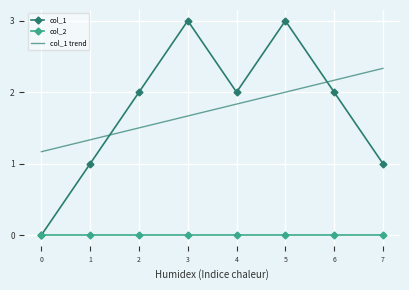

What is the sum of the col_1 values at 4 and 5?

5.0